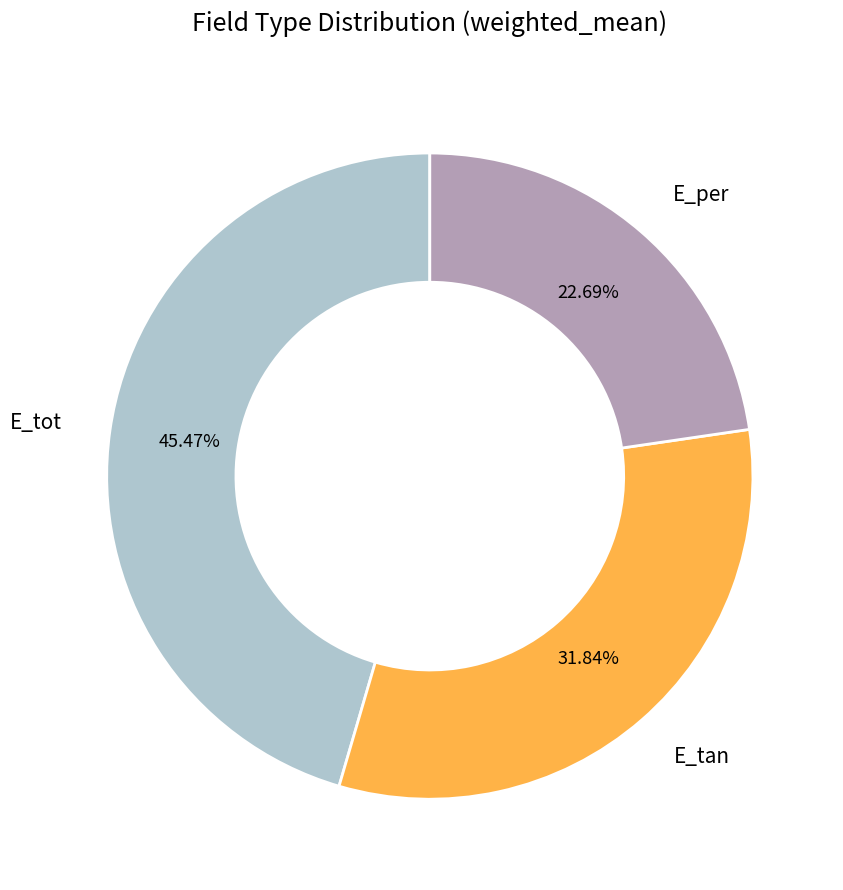

Is it true that E_tot is 45% of the pie?

True